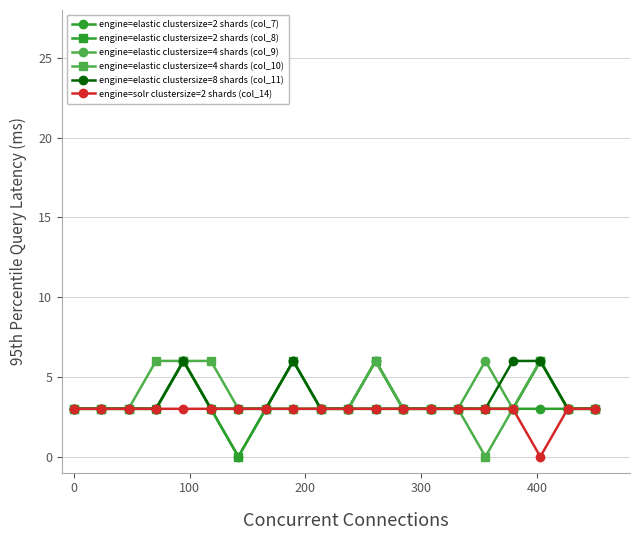

What is the maximum value shown in the chart?

6.0